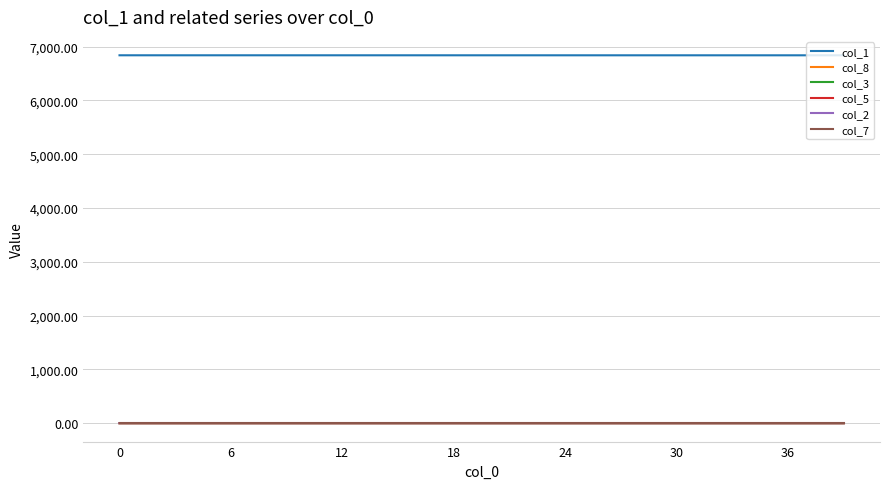

True or false: col_7 and col_1 intersect in this chart.

False